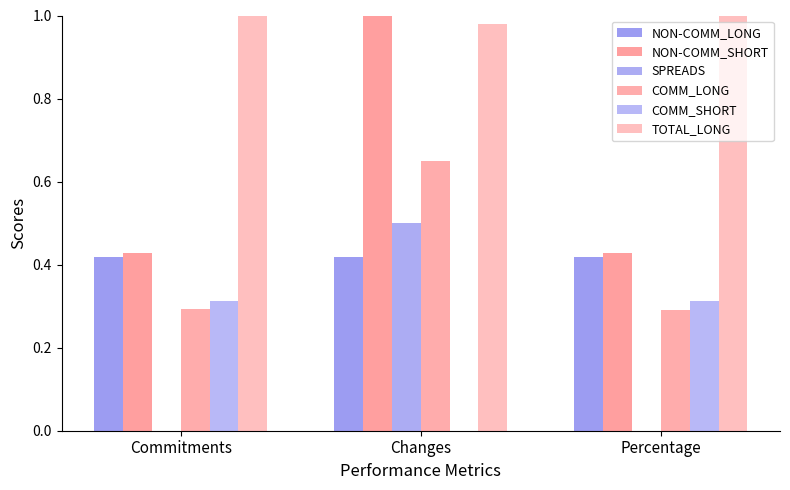

Between Commitments and Changes, which is larger?

Commitments